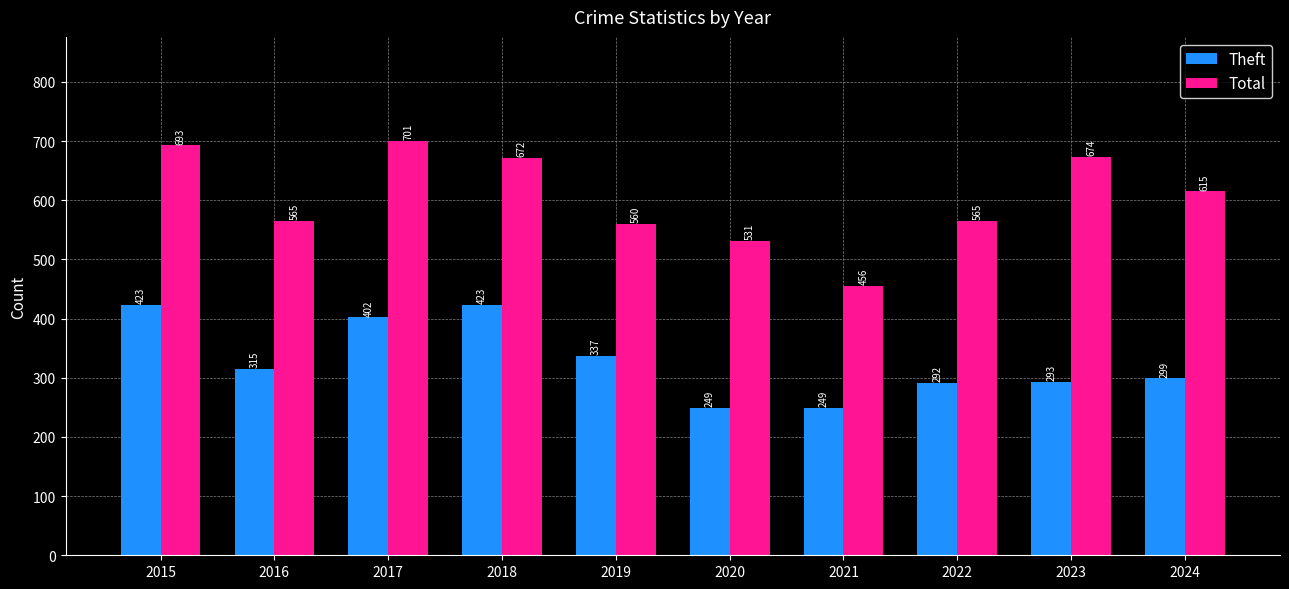

At which category is the sum across all series the highest?

2015